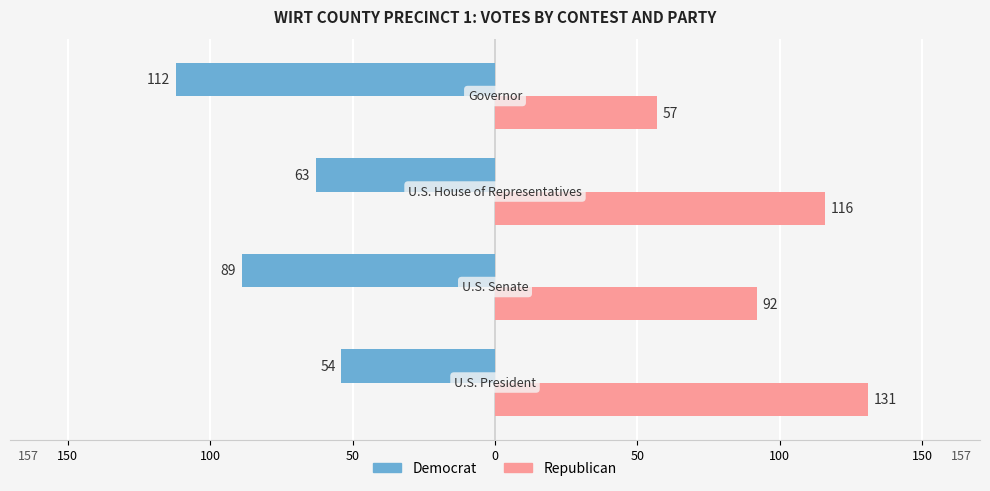

What is the average value of the Democrat series?

-80